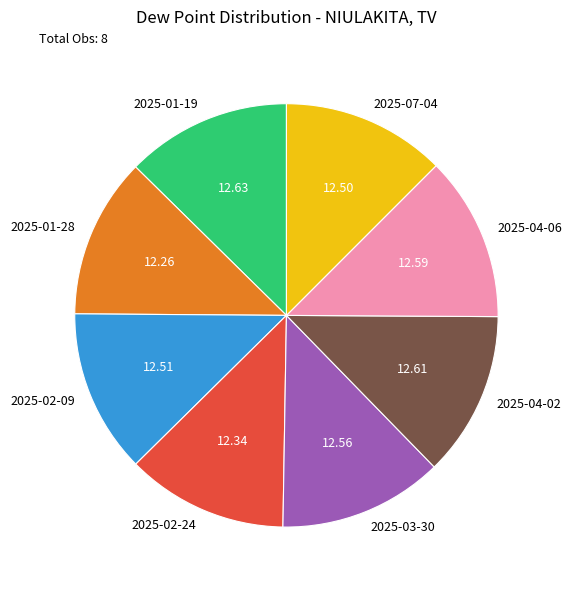

Approximately how many times larger is the value at 2025-03-30 compared to 2025-04-06?

1.0